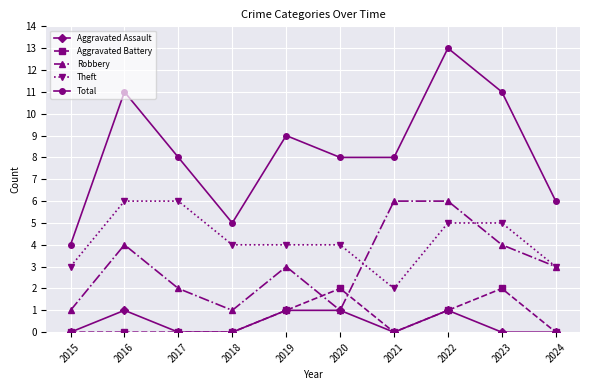

True or false: Aggravated Battery and Total cross at least once.

False